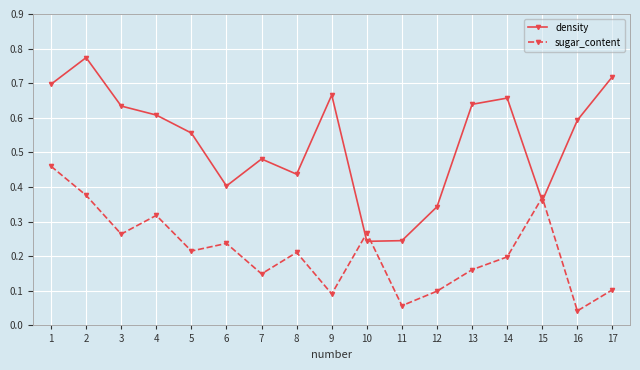

Count the density values in the range 0 to 1.

17